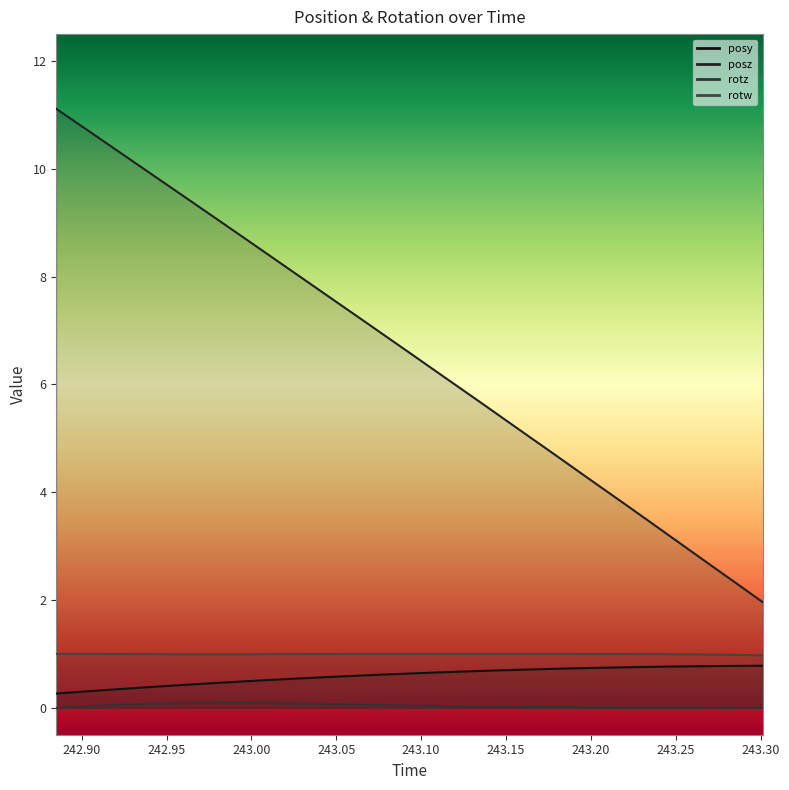

How many values in rotz are below zero?

1